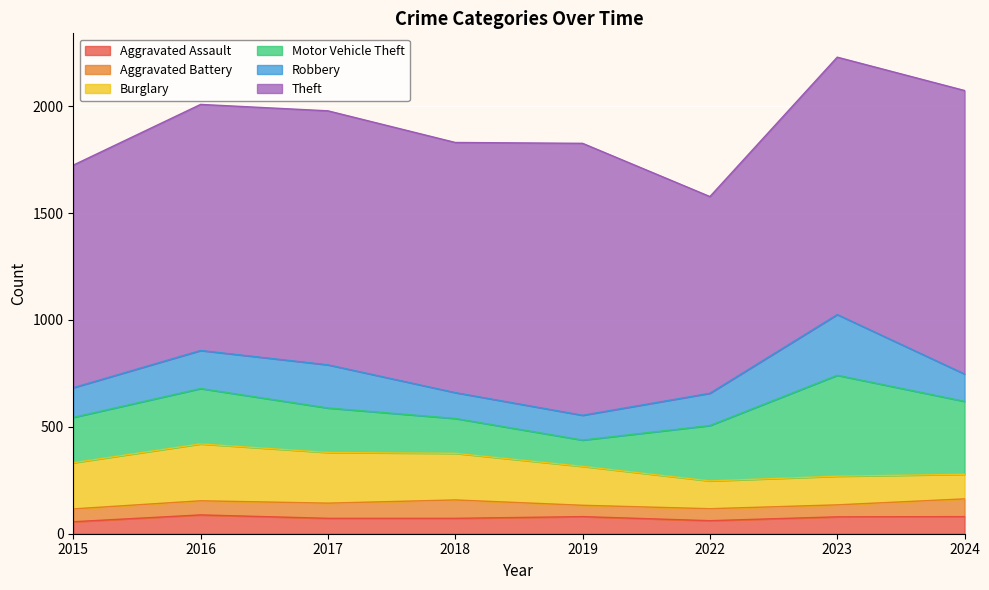

Which label corresponds to the smallest value in the chart?

2019